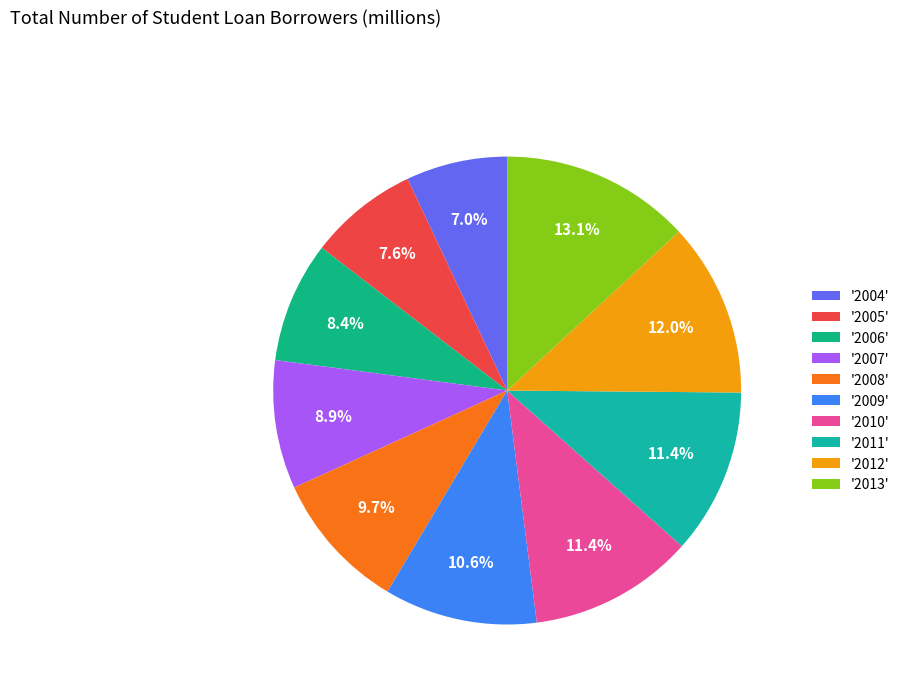

How many segments does this pie chart have?

10